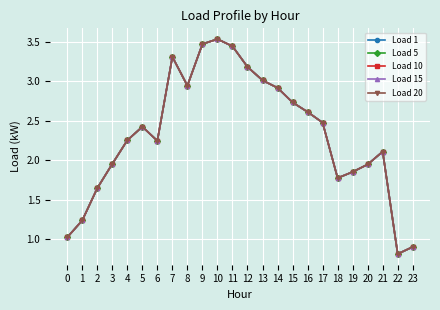

Reading left to right, list all the values displayed in this chart.

Load 1: 0=1.0	1=1.2	2=1.6	3=2.0	4=2.3	5=2.4	6=2.2	7=3.3	8=2.9	9=3.5	10=3.5	11=3.4	12=3.2	13=3.0	14=2.9	15=2.7	16=2.6	17=2.5	18=1.8	19=1.9	20=1.9	21=2.1	22=0.8	23=0.9
Load 5: 0=1.0	1=1.2	2=1.6	3=2.0	4=2.3	5=2.4	6=2.2	7=3.3	8=2.9	9=3.5	10=3.5	11=3.4	12=3.2	13=3.0	14=2.9	15=2.7	16=2.6	17=2.5	18=1.8	19=1.9	20=1.9	21=2.1	22=0.8	23=0.9
Load 10: 0=1.0	1=1.2	2=1.6	3=2.0	4=2.3	5=2.4	6=2.2	7=3.3	8=2.9	9=3.5	10=3.5	11=3.4	12=3.2	13=3.0	14=2.9	15=2.7	16=2.6	17=2.5	18=1.8	19=1.9	20=1.9	21=2.1	22=0.8	23=0.9
Load 15: 0=1.0	1=1.2	2=1.6	3=2.0	4=2.3	5=2.4	6=2.2	7=3.3	8=2.9	9=3.5	10=3.5	11=3.4	12=3.2	13=3.0	14=2.9	15=2.7	16=2.6	17=2.5	18=1.8	19=1.9	20=1.9	21=2.1	22=0.8	23=0.9
Load 20: 0=1.0	1=1.2	2=1.6	3=2.0	4=2.3	5=2.4	6=2.2	7=3.3	8=2.9	9=3.5	10=3.5	11=3.4	12=3.2	13=3.0	14=2.9	15=2.7	16=2.6	17=2.5	18=1.8	19=1.9	20=1.9	21=2.1	22=0.8	23=0.9